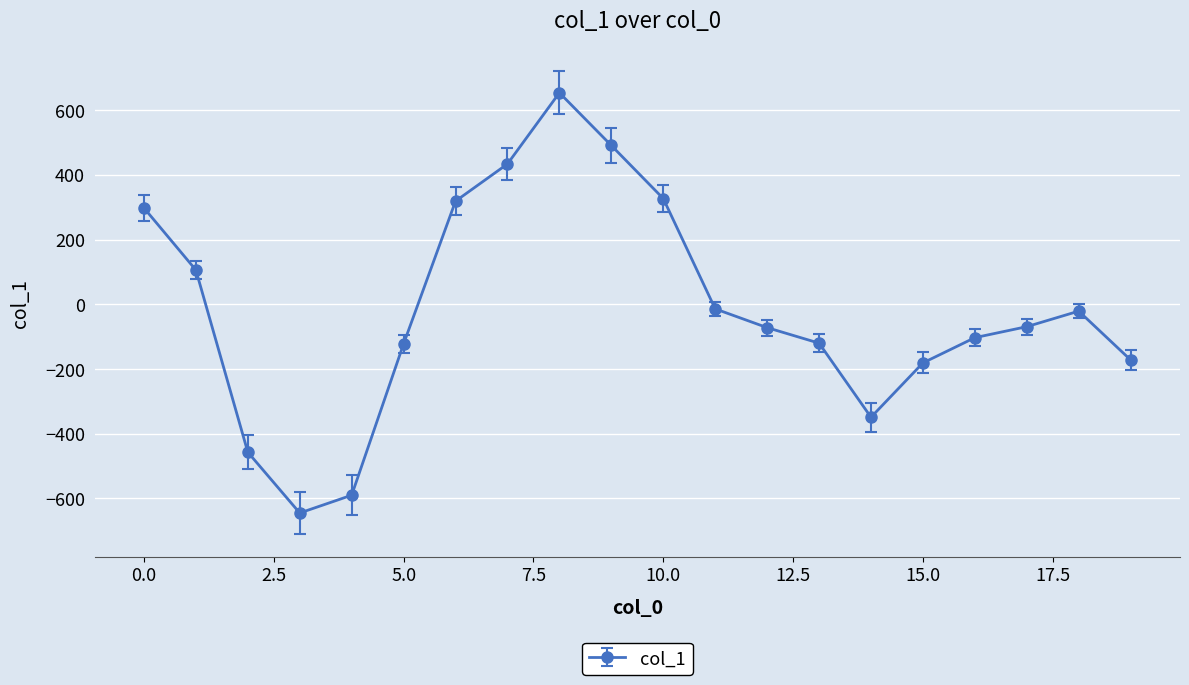

What is the difference between the maximum and minimum values?

1299